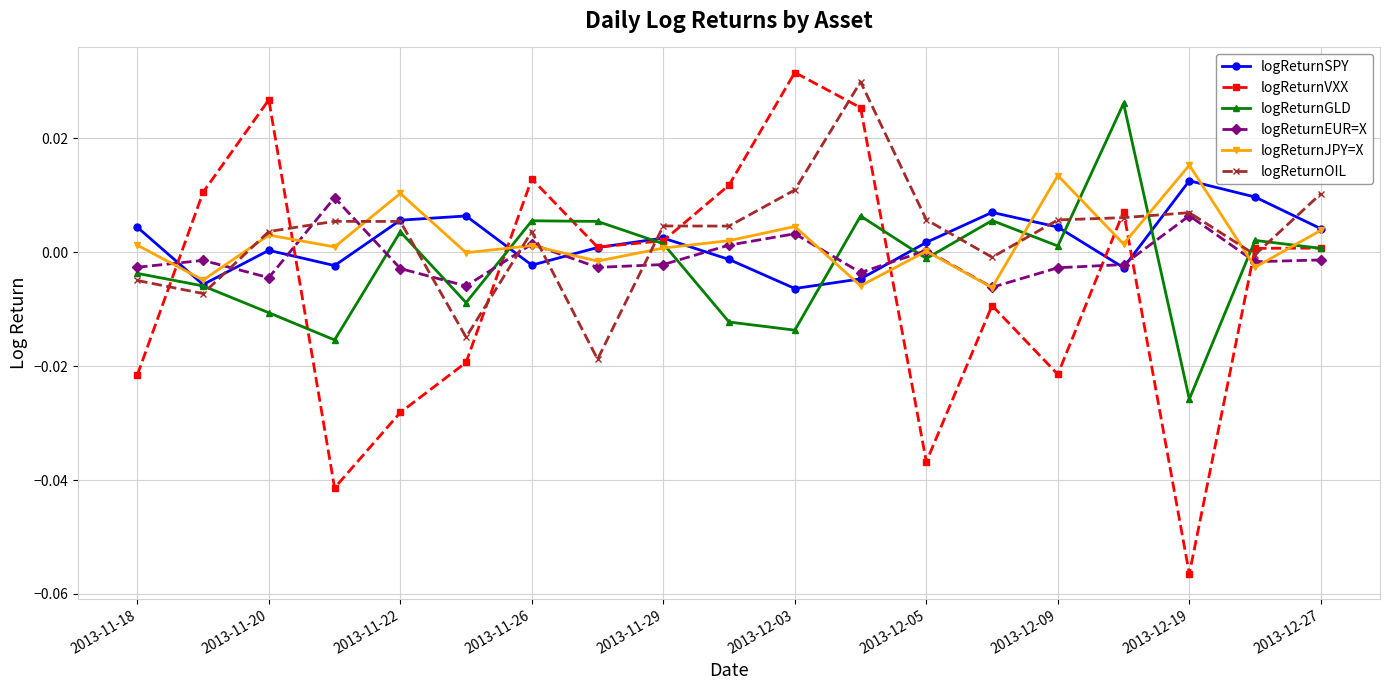

Which series has the largest range (max minus min)?

logReturnVXX